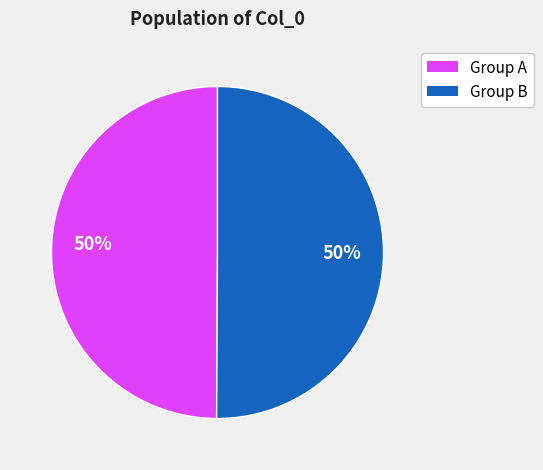

To the nearest percent, what is the average slice percentage?

50%